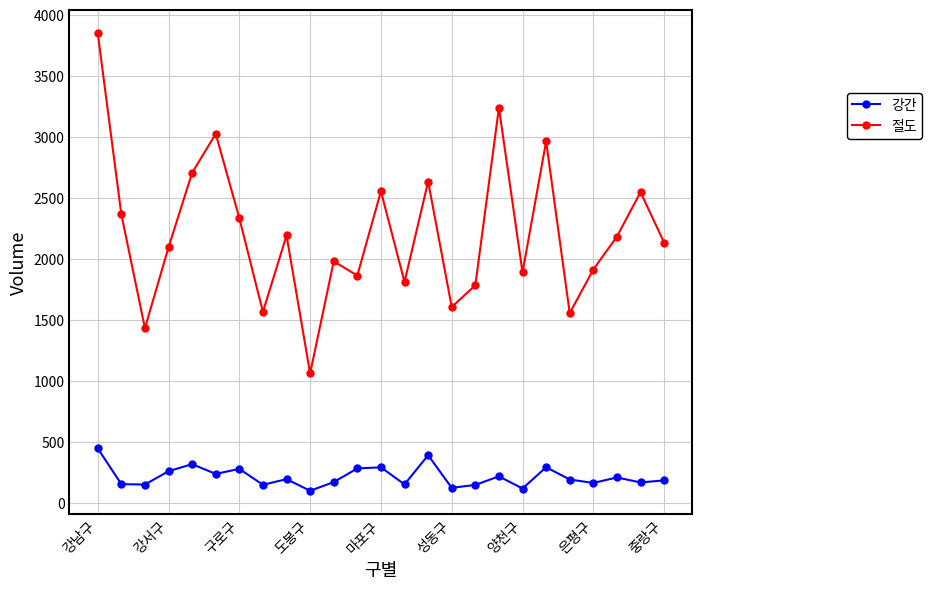

Which series has the largest total across all categories?

절도